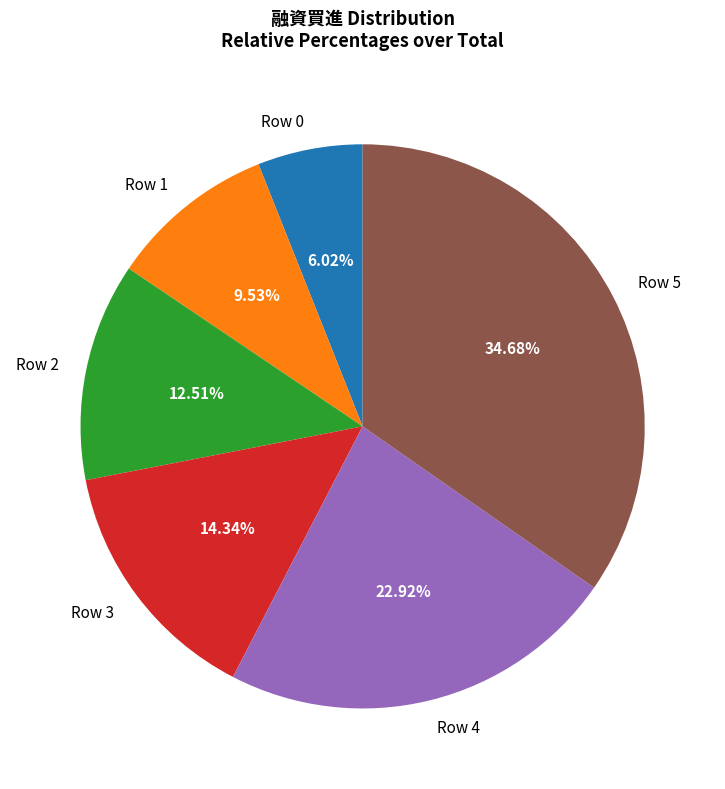

What is the largest slice in the pie chart?

Row 5